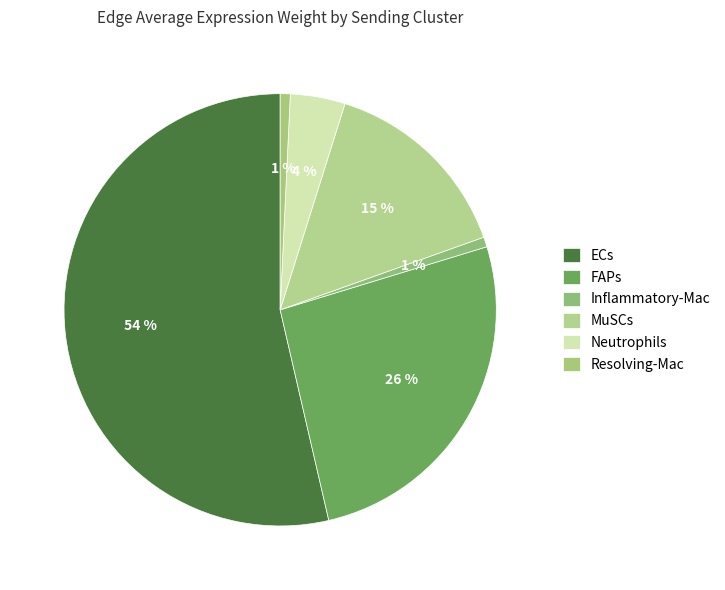

Is it true that ECs is 54% of the pie?

True